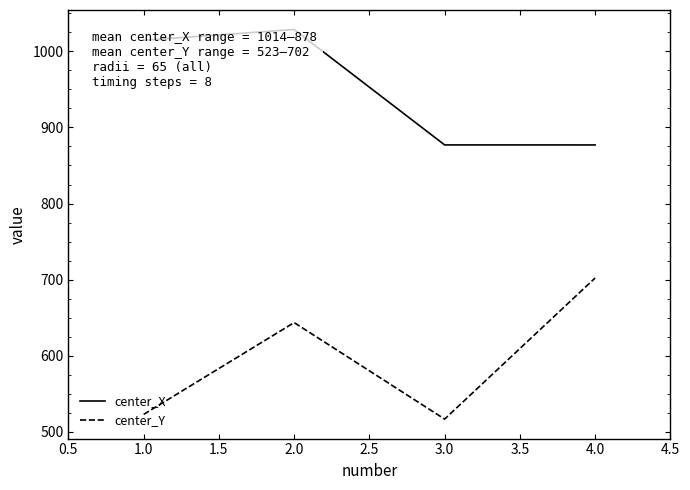

Between 3.0 and 4.0, which series saw the biggest shift?

center_Y